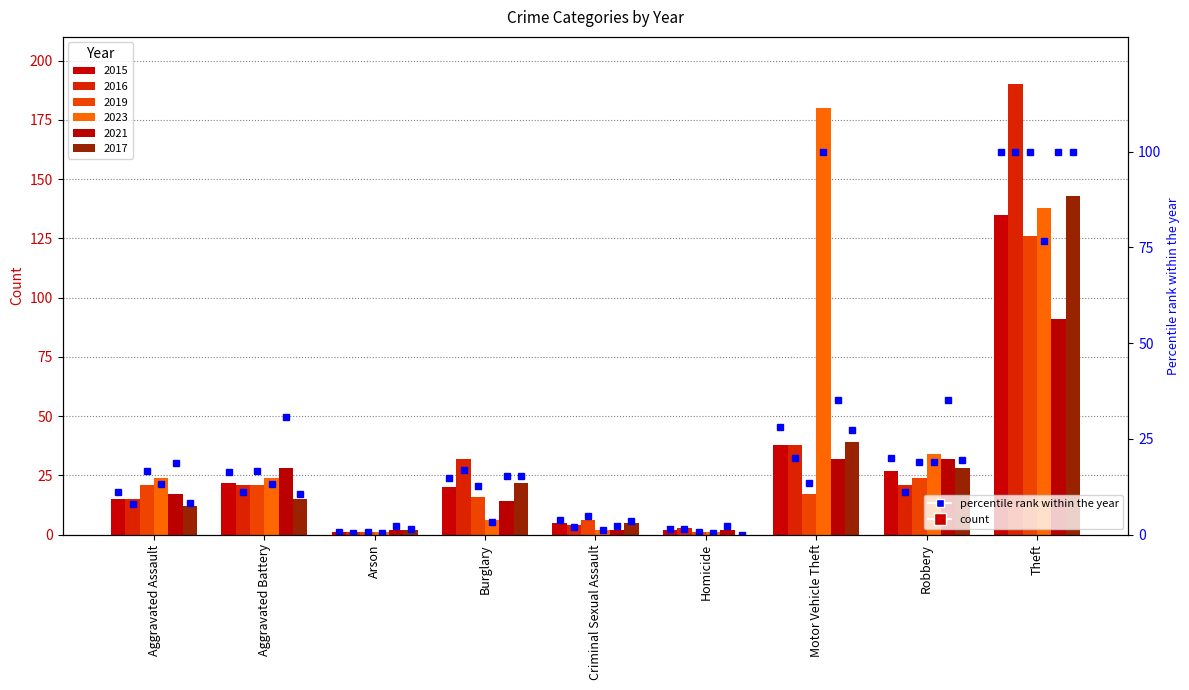

True or false: the data shows 20.0 at Robbery.

True